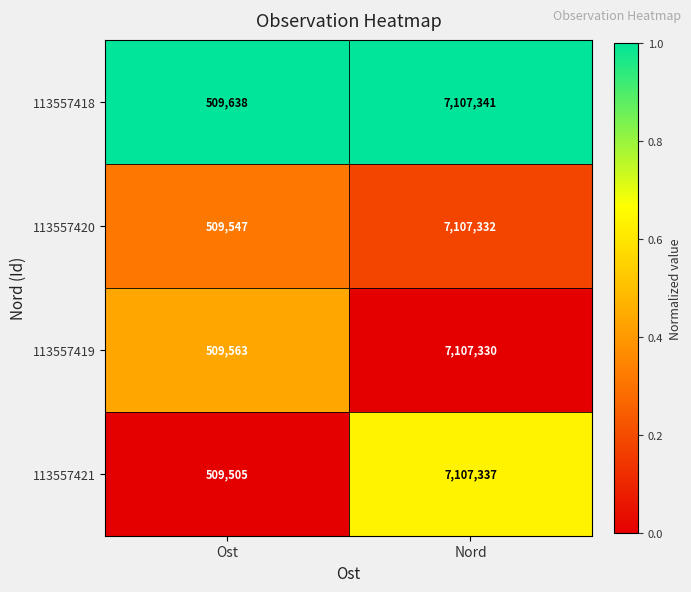

What is the minimum value shown in the chart?

509505